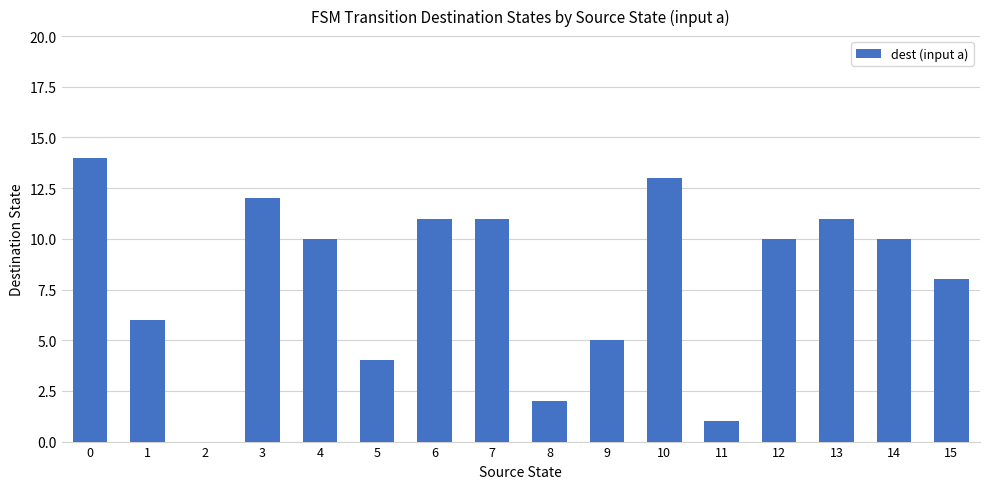

What is the sum of all values?

128